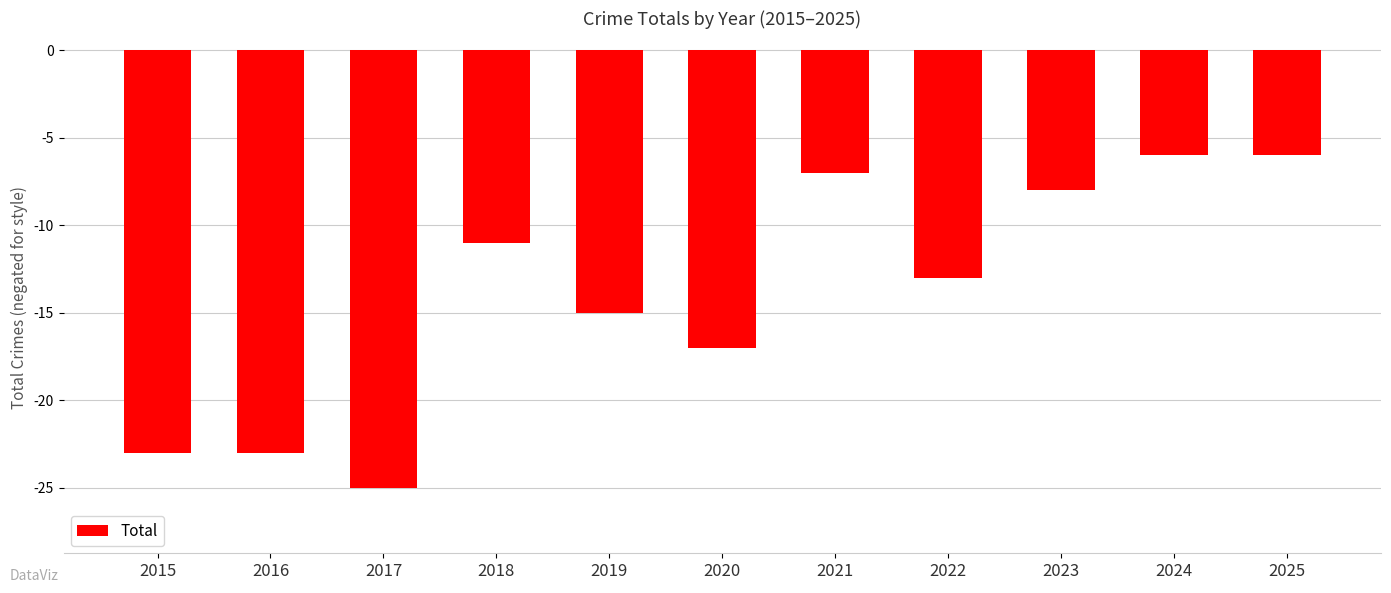

Is it true that the value at 2020 is -17?

True